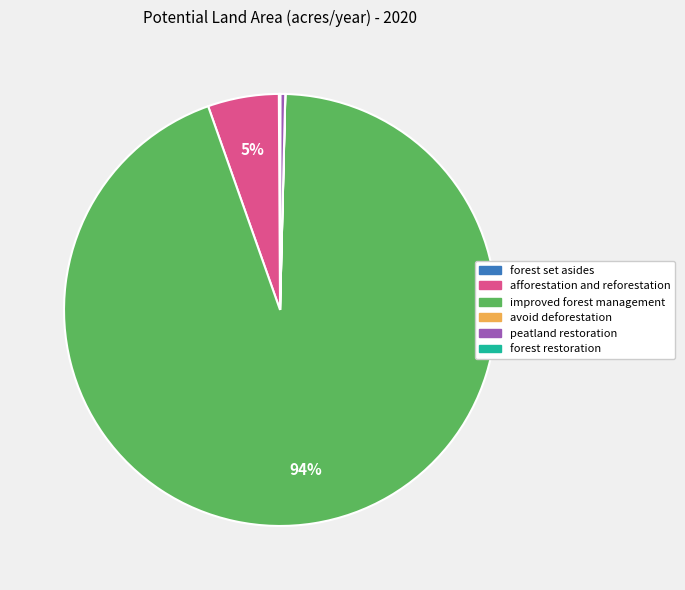

What percentage is the afforestation and reforestation slice, to the nearest percent?

5%